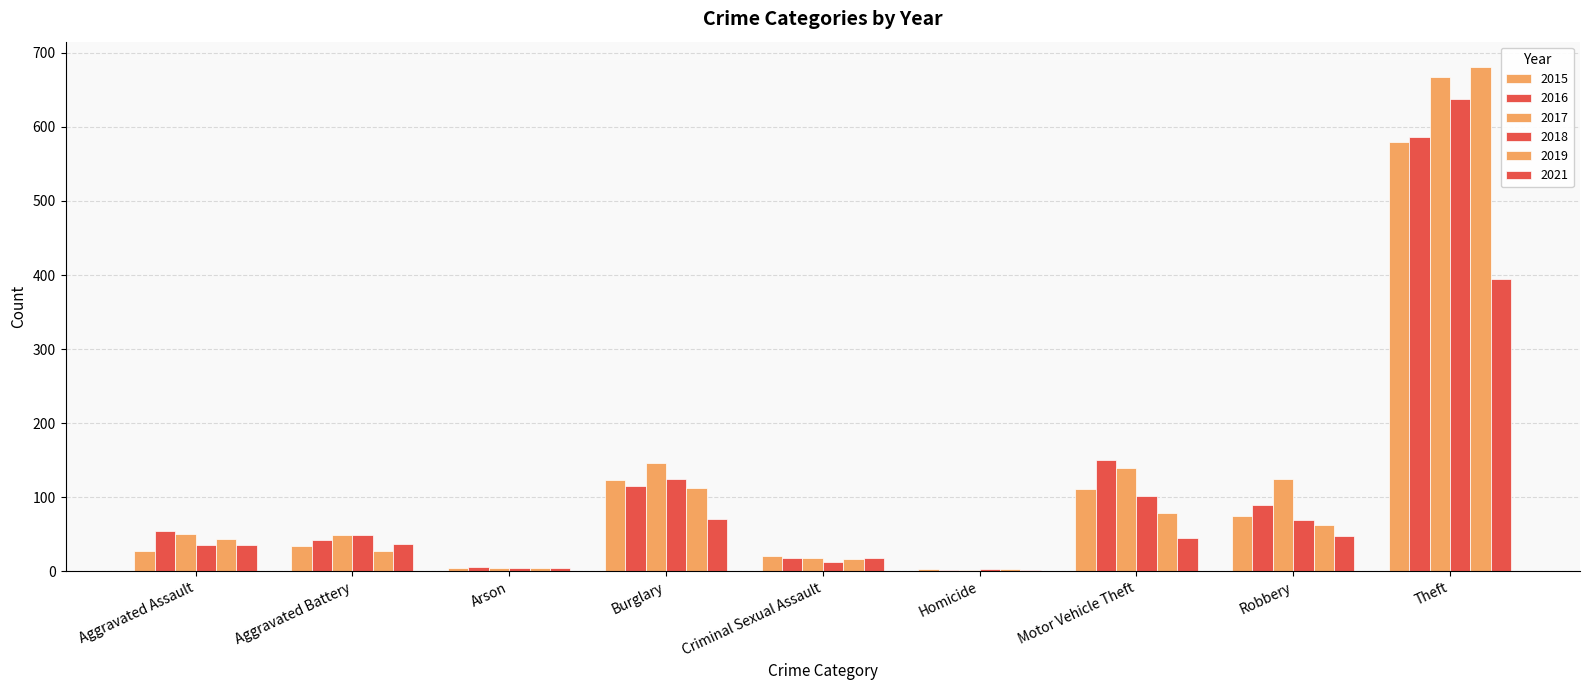

Which series changed the most between Aggravated Assault and Arson?

2016